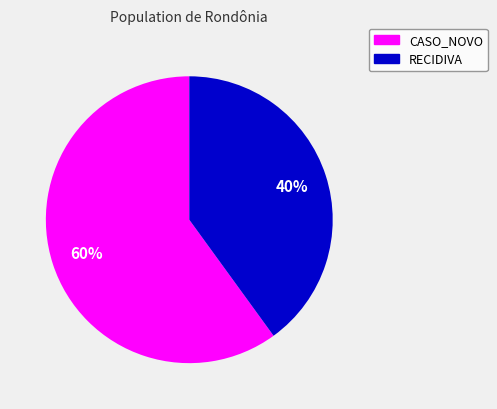

Which category has the smallest portion of the pie?

RECIDIVA